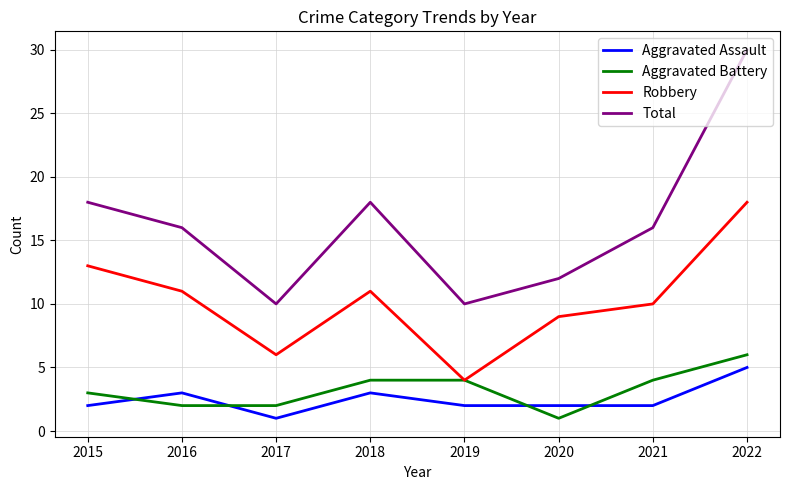

At which category is the sum across all series the highest?

2022